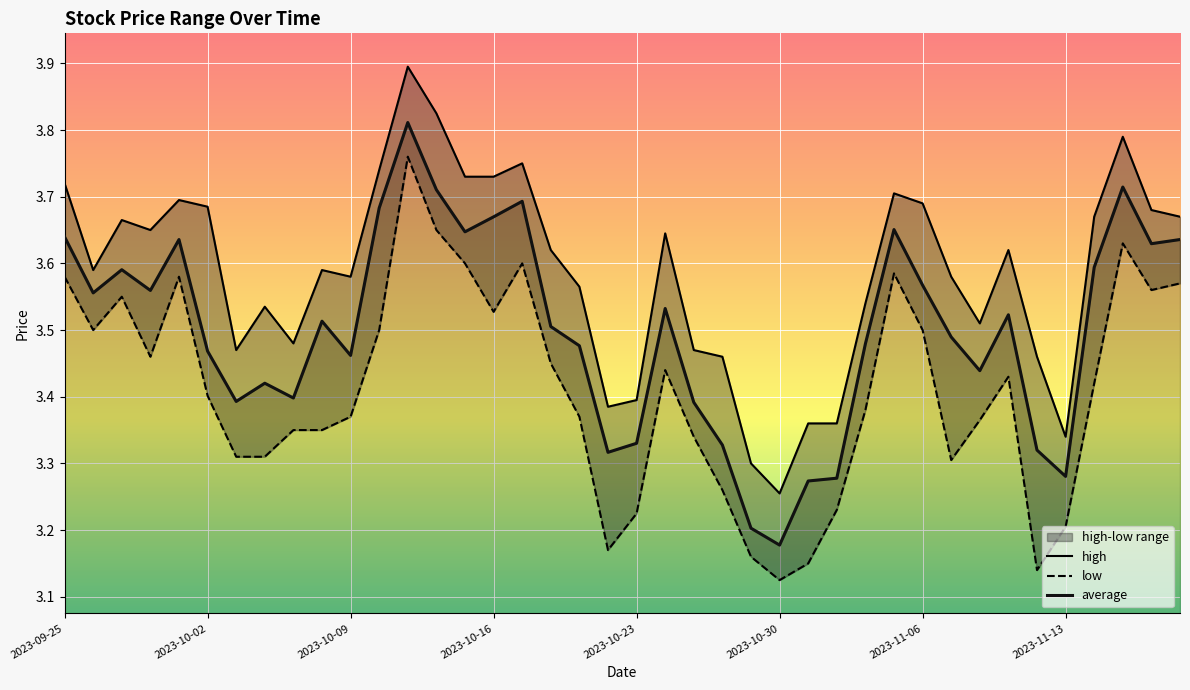

True or false: high has more than 0 interior local peaks.

True